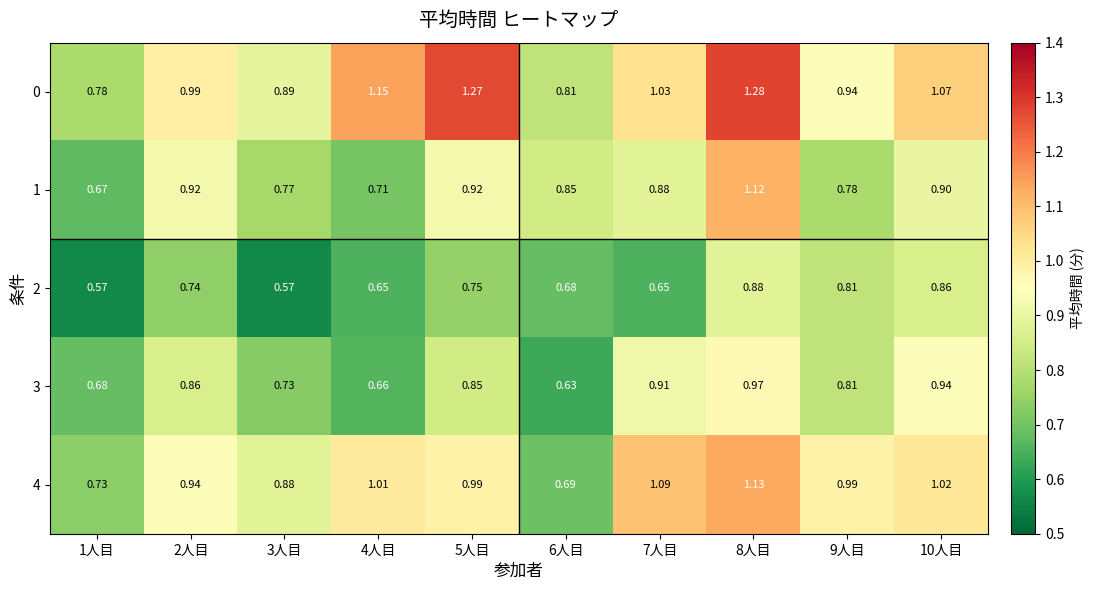

Reading right to left, extract all data points from this chart.

0: 10人目=1.1	9人目=0.9	8人目=1.3	7人目=1.0	6人目=0.8	5人目=1.3	4人目=1.1	3人目=0.9	2人目=1.0	1人目=0.8
1: 10人目=0.9	9人目=0.8	8人目=1.1	7人目=0.9	6人目=0.8	5人目=0.9	4人目=0.7	3人目=0.8	2人目=0.9	1人目=0.7
2: 10人目=0.9	9人目=0.8	8人目=0.9	7人目=0.7	6人目=0.7	5人目=0.8	4人目=0.7	3人目=0.6	2人目=0.7	1人目=0.6
3: 10人目=0.9	9人目=0.8	8人目=1.0	7人目=0.9	6人目=0.6	5人目=0.8	4人目=0.7	3人目=0.7	2人目=0.9	1人目=0.7
4: 10人目=1.0	9人目=1.0	8人目=1.1	7人目=1.1	6人目=0.7	5人目=1.0	4人目=1.0	3人目=0.9	2人目=0.9	1人目=0.7